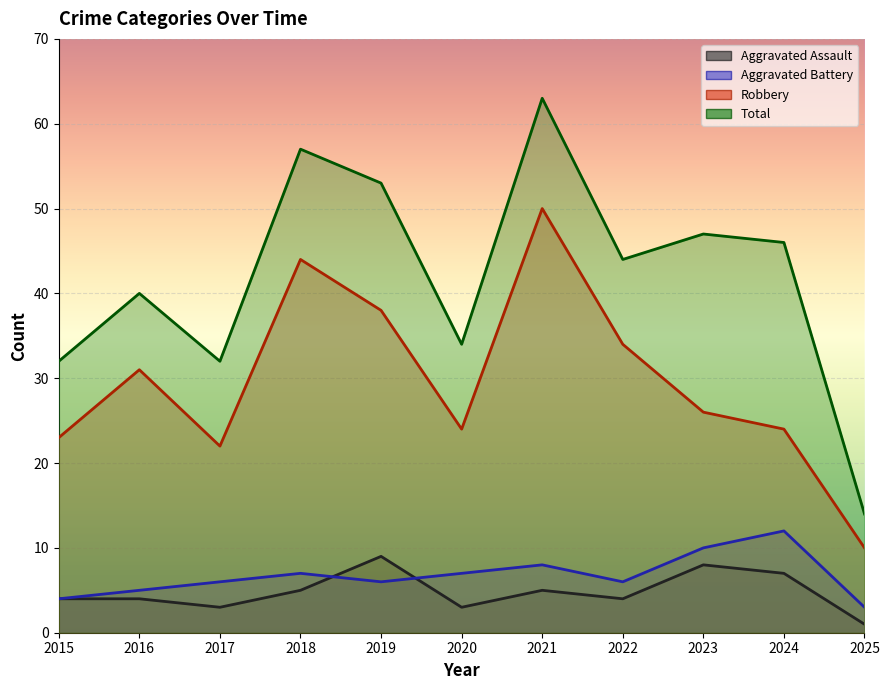

What is the difference between the Robbery values at 2021 and 2025?

40